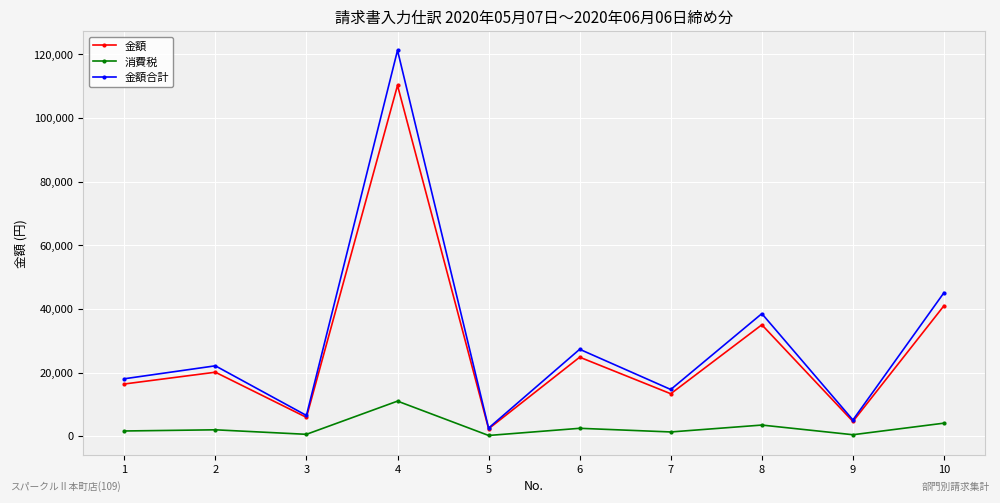

Is this an area chart (filled region under the line)?

No